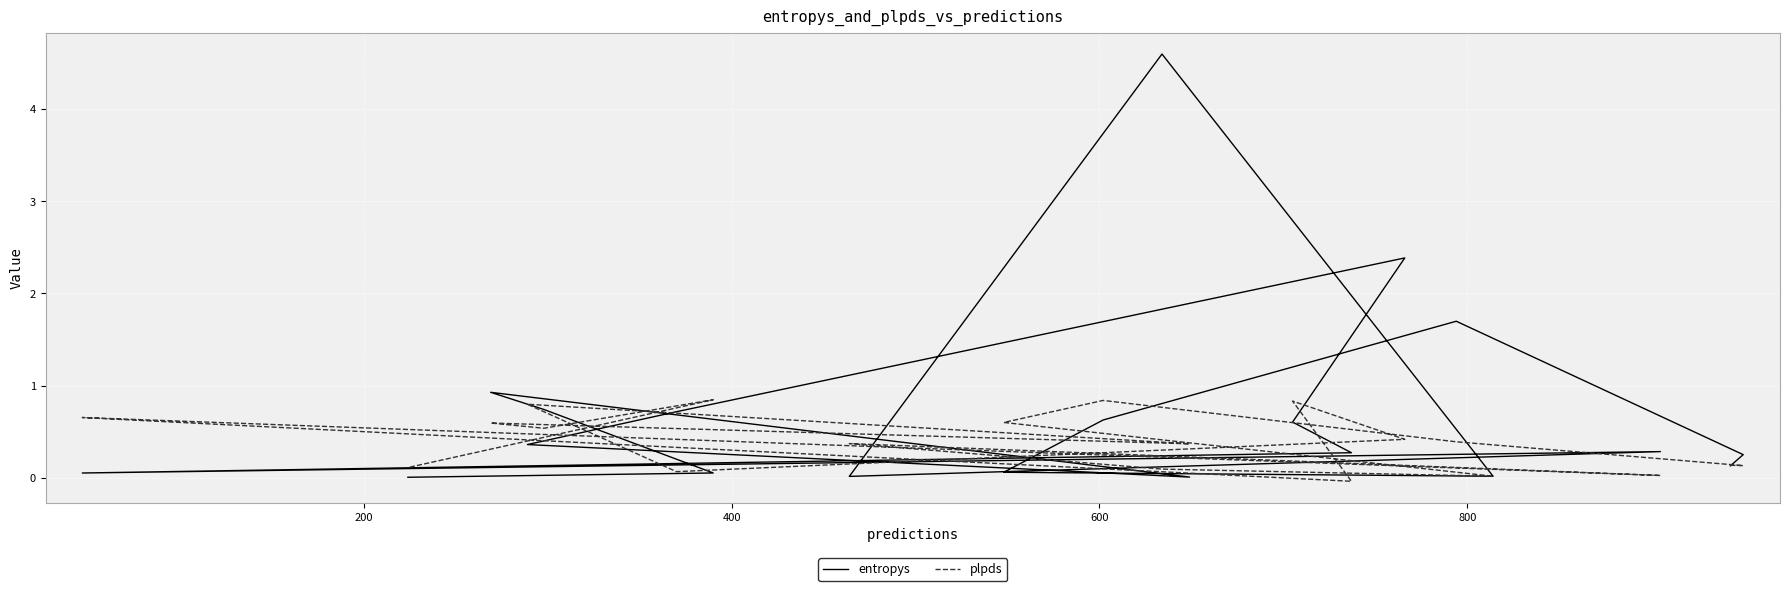

Which series changed the most between 200 and 400?

entropys